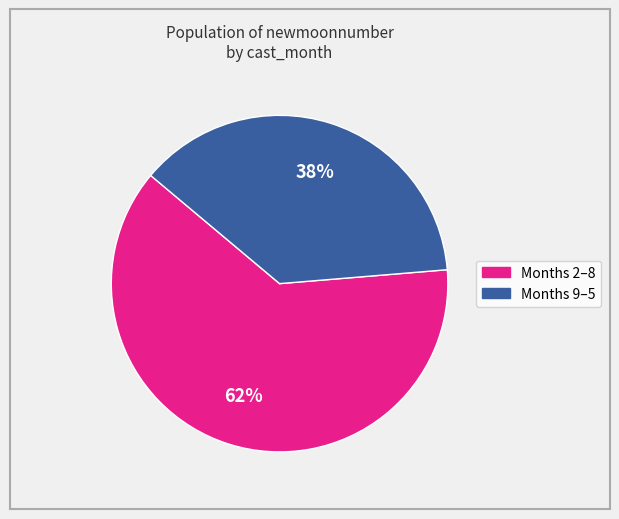

To the nearest percent, what is the average slice percentage?

50%